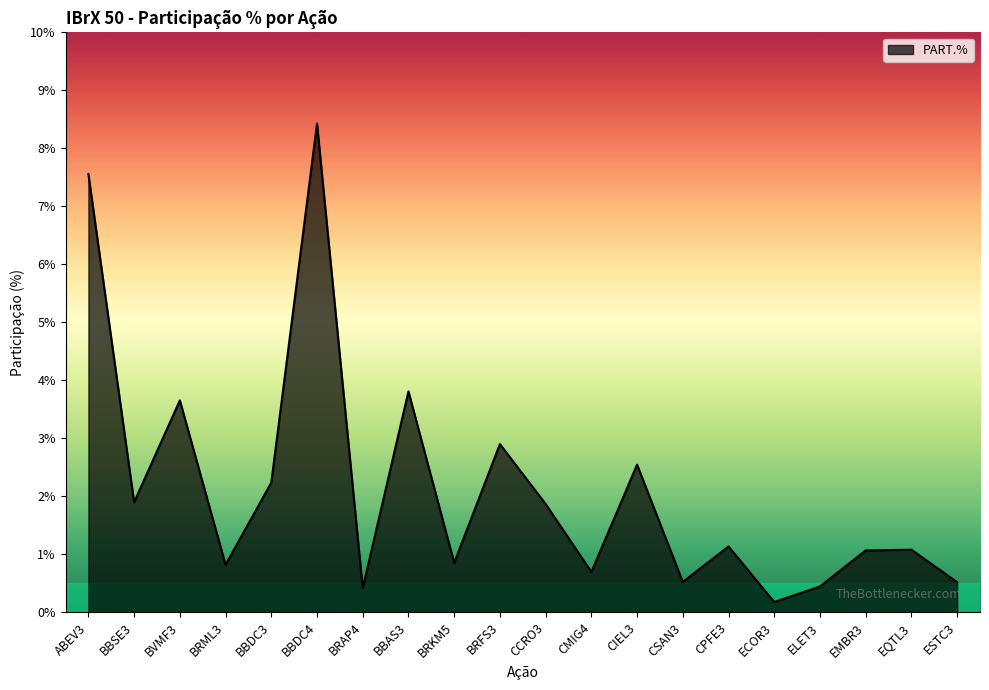

At which category does the chart reach its minimum across all series?

ECOR3